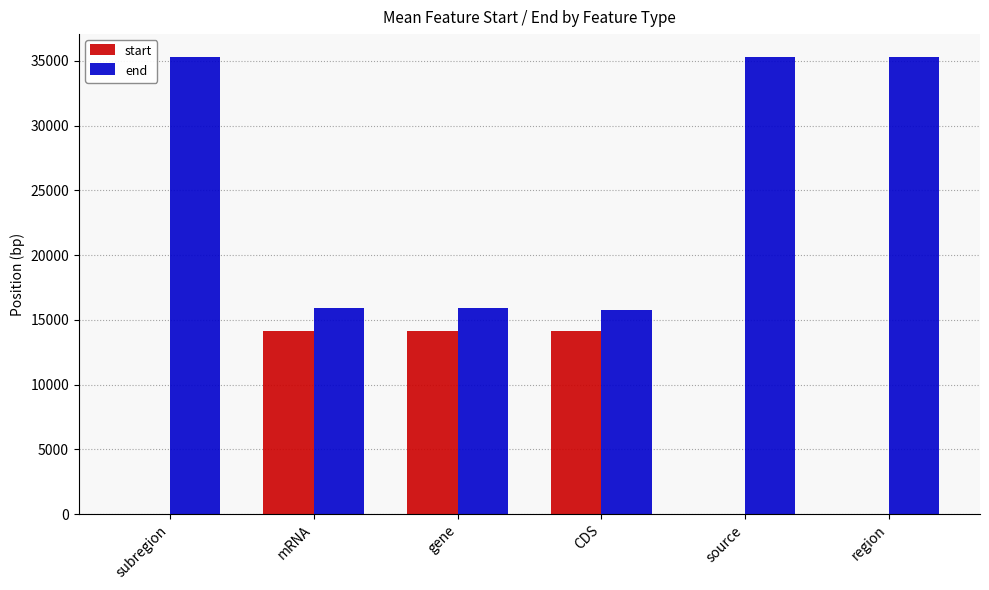

What is the sum of the start values at subregion and gene?

14116.8